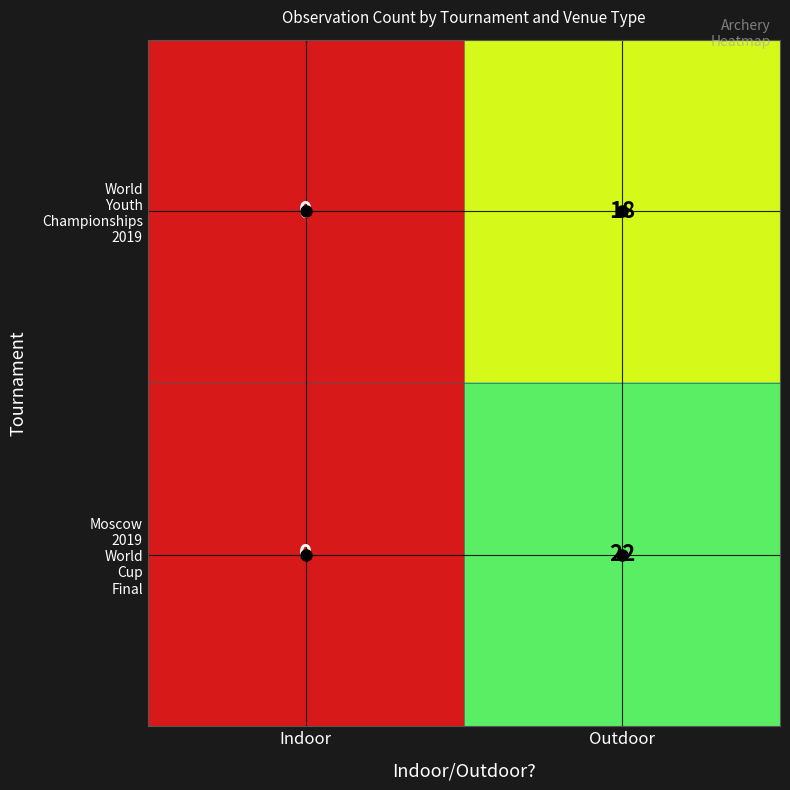

At how many categories does at least one series exceed 4?

1